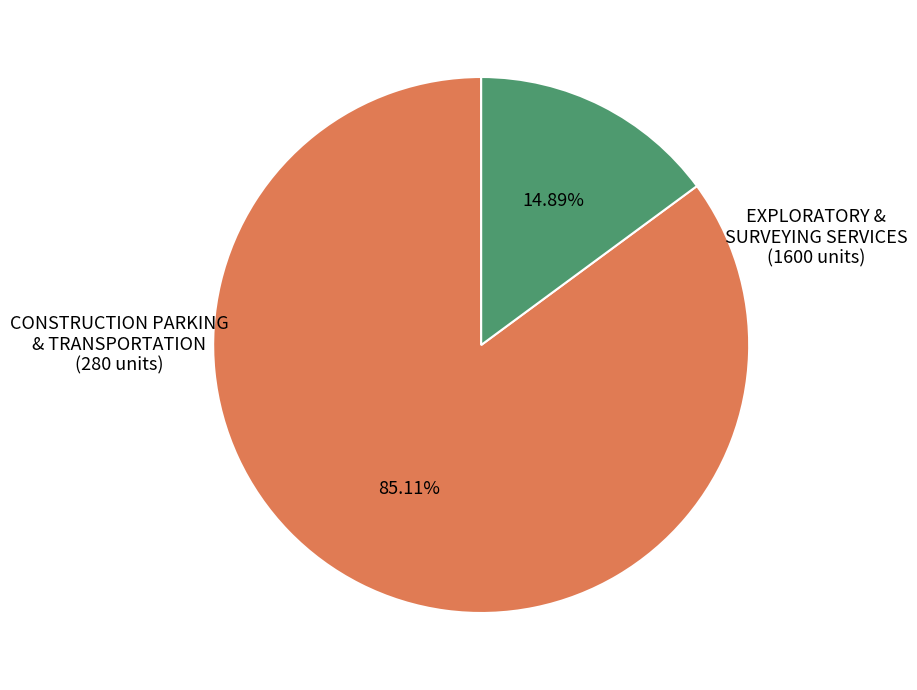

Is there any slice that represents more than half of the pie?

Yes